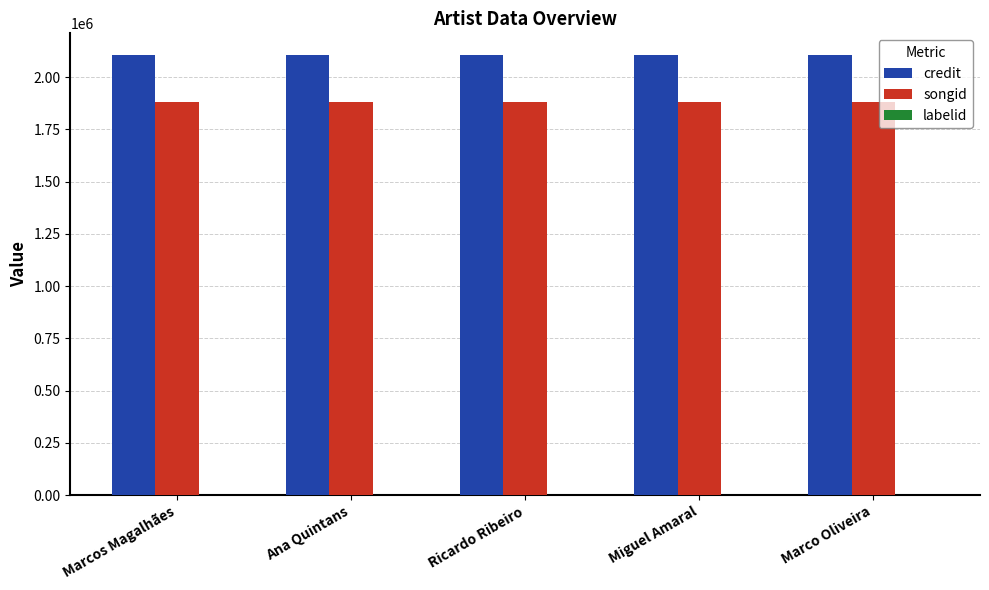

True or false: songid has a value of 680829 at Ricardo Ribeiro.

False